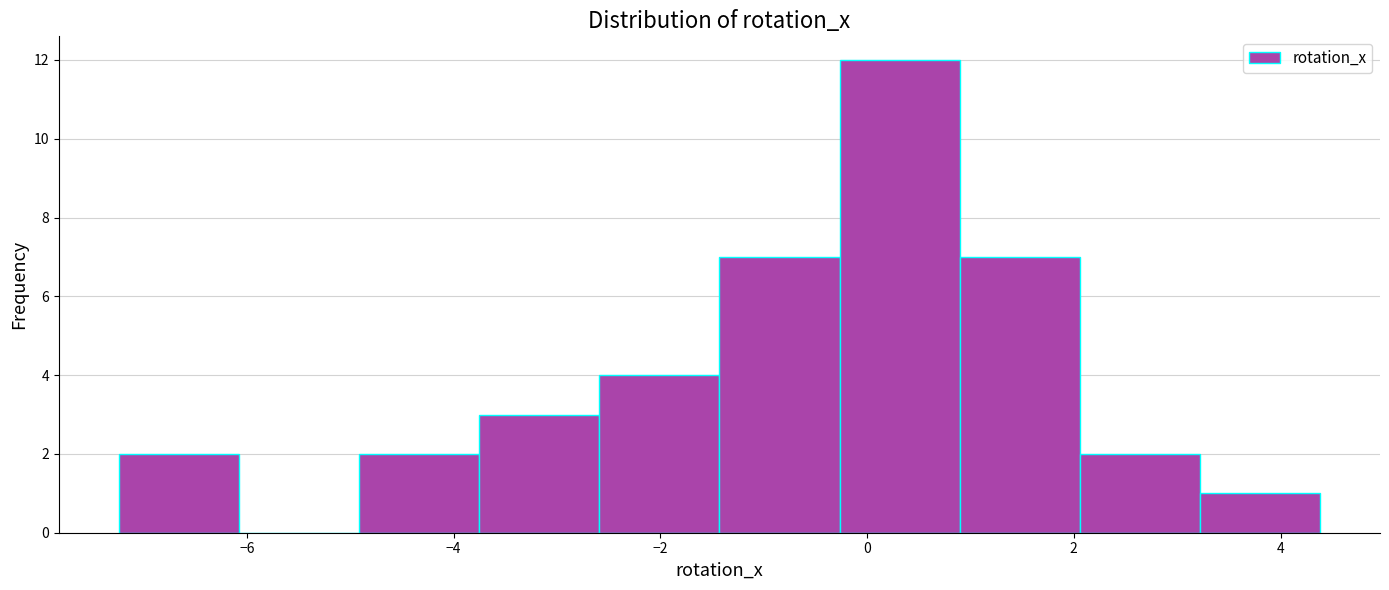

How tall is the bar that spans -3.8 to -2.6 on the x-axis? Neither the bar edges nor the heights are printed on the chart, so give them approximately, as read against the axes.

3